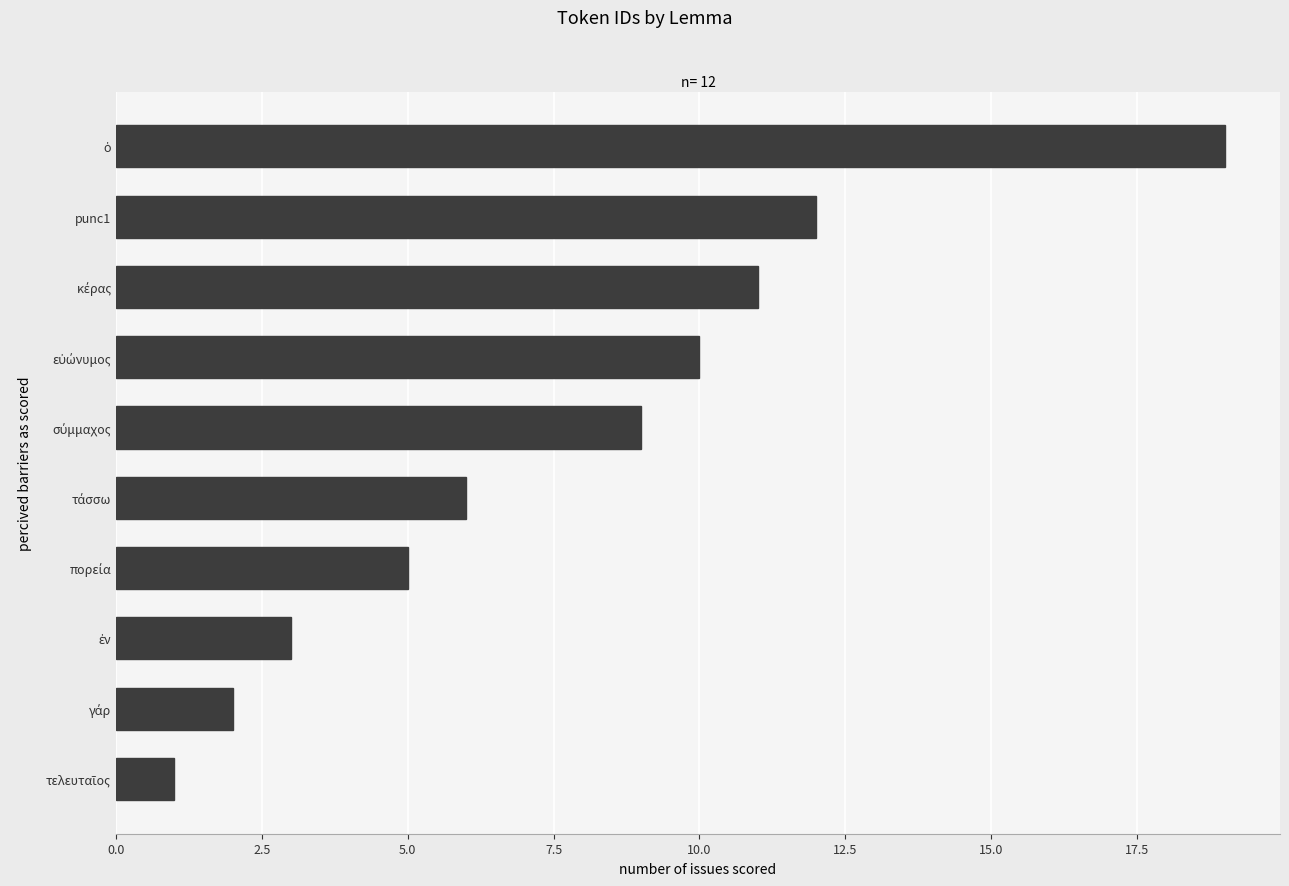

How many values are below 9?

5